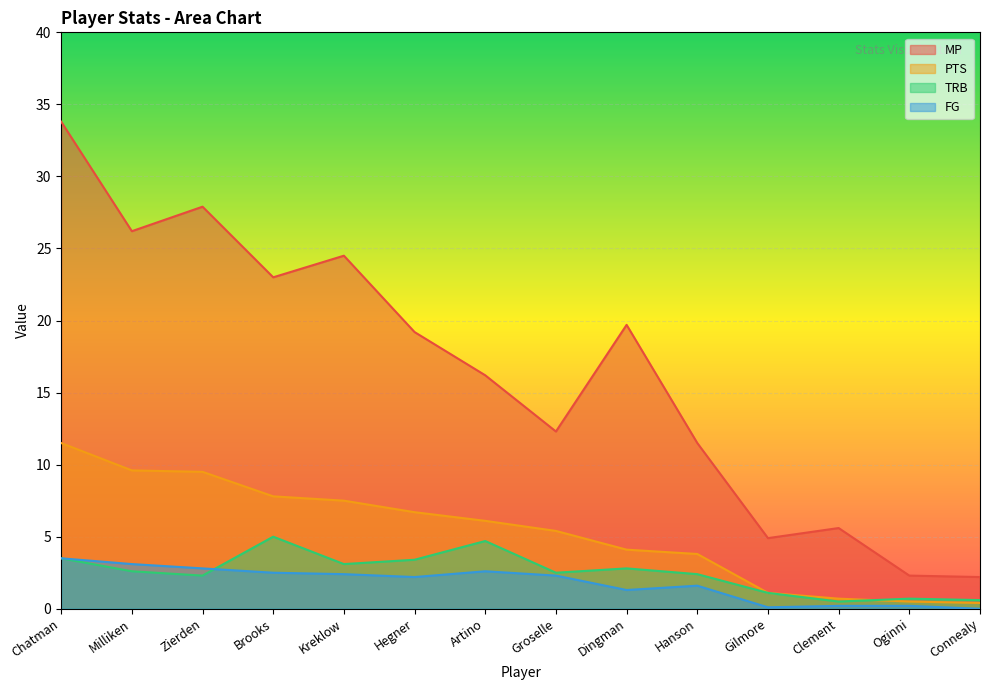

True or false: PTS has a value of 1.1 at Gilmore.

True